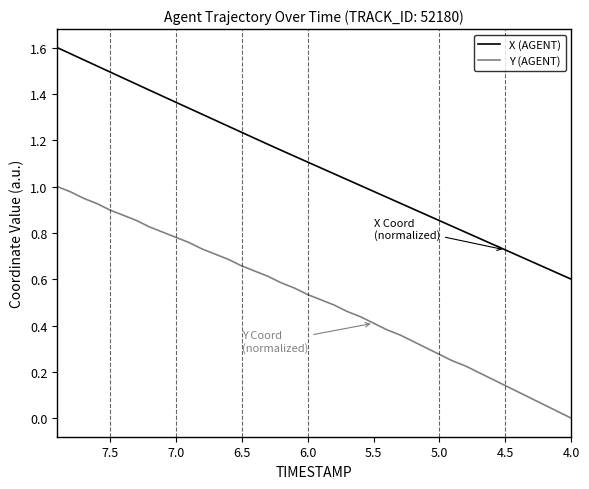

Does the chart display data point markers on the line(s)?

No